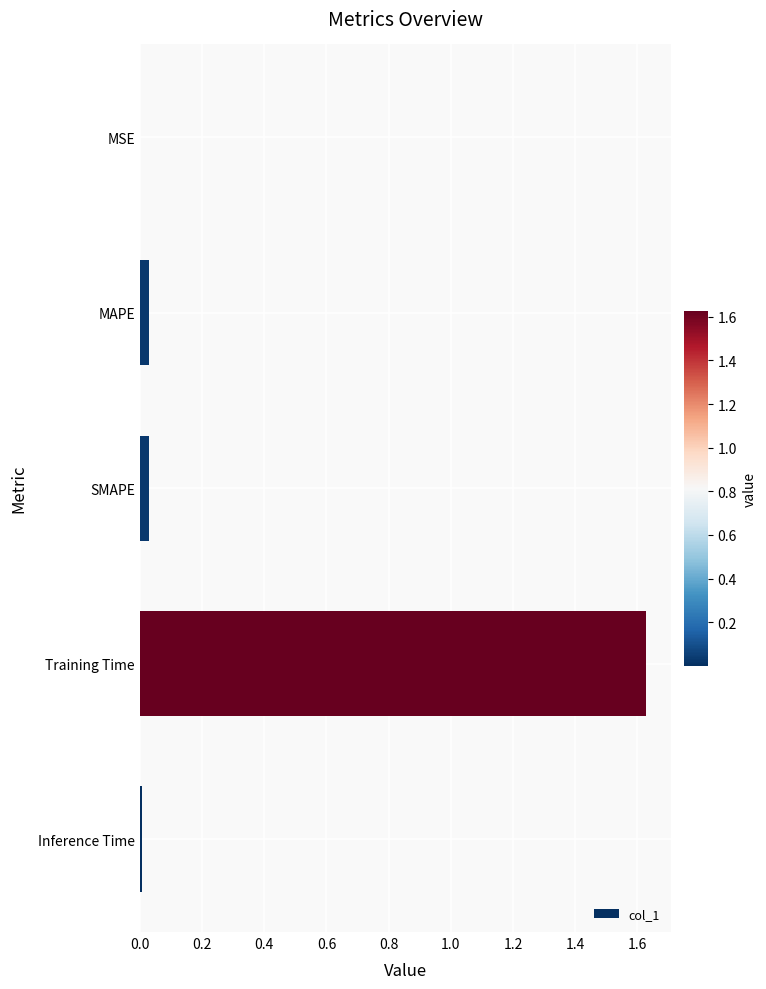

Which label corresponds to the largest value in the chart?

Training Time